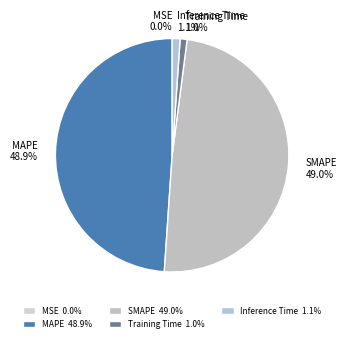

Does Training Time account for over 50% of the chart?

No